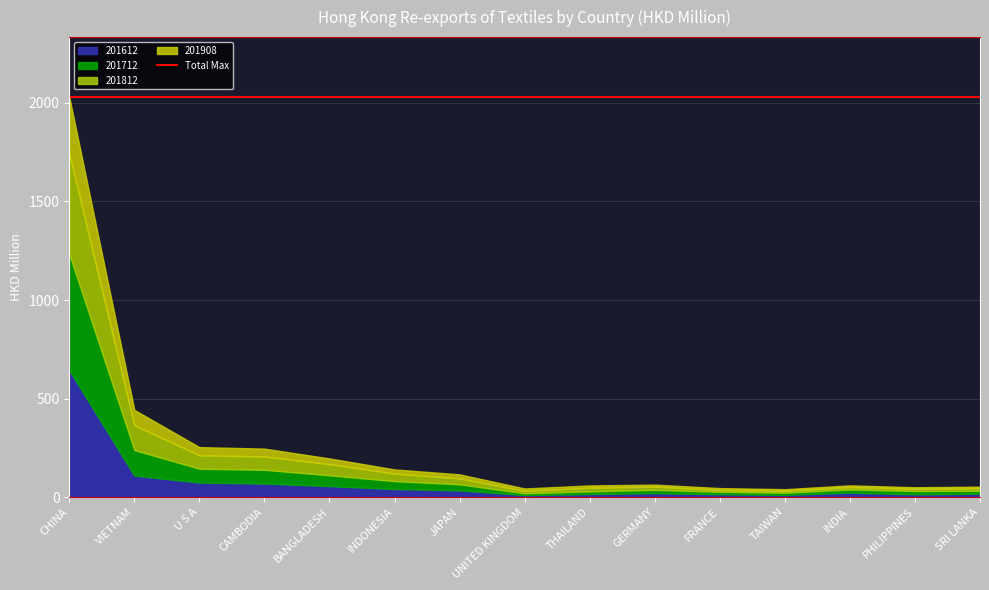

Is the value of 201812 at TAIWAN greater than the value of 201712 at THAILAND?

No